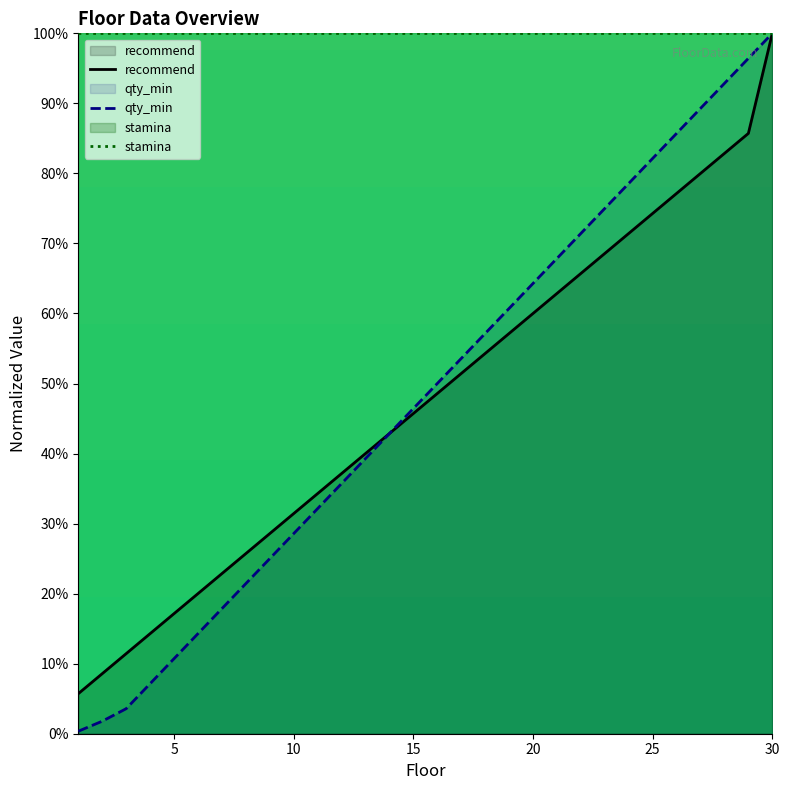

True or false: qty_min and recommend intersect in this chart.

False